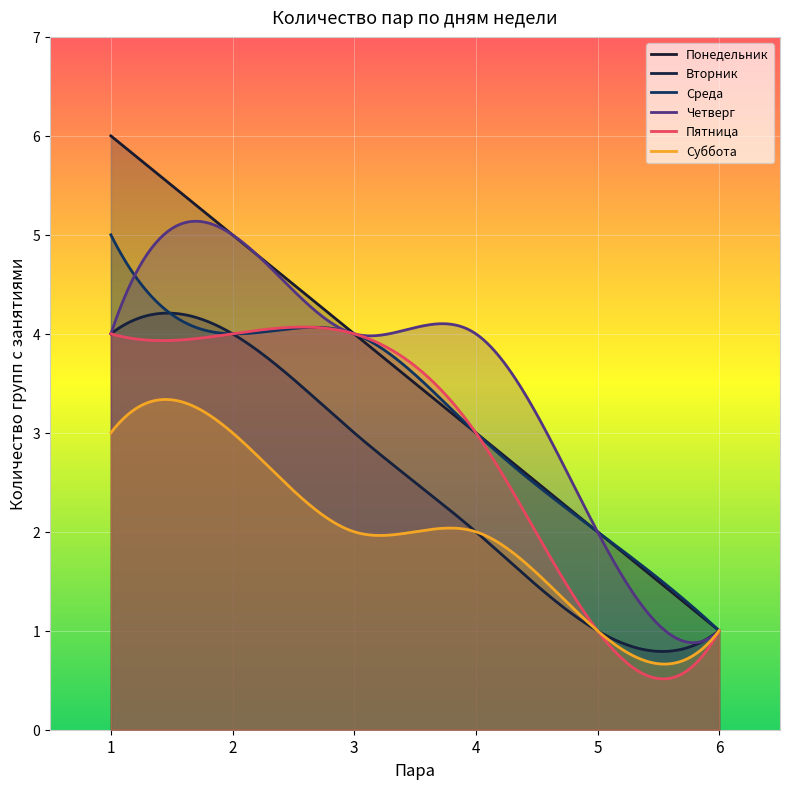

Which series has the largest range (max minus min)?

Понедельник